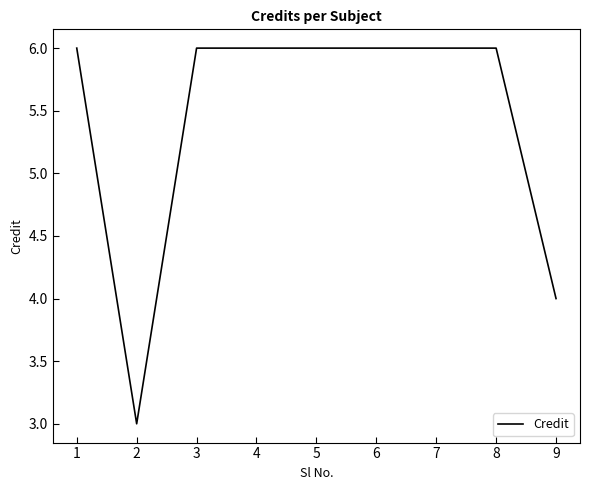

What is the ratio of the value at 7 to the value at 8?

1.0